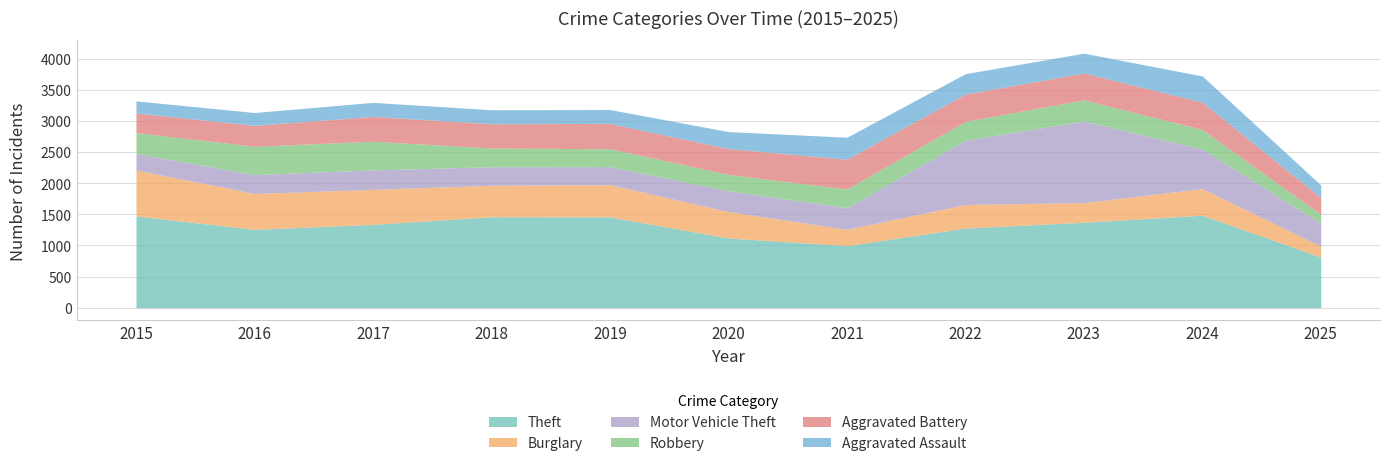

True or false: Aggravated Battery has a value of 400 at 2017.

True